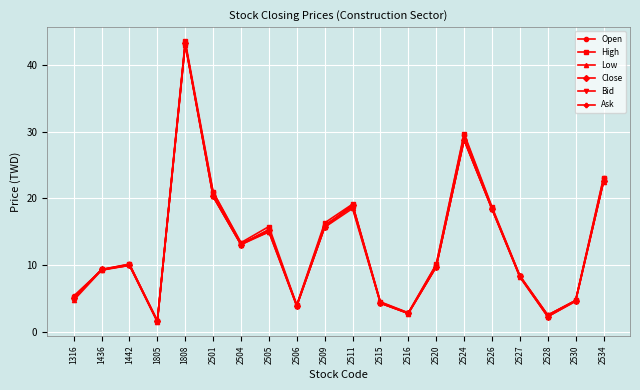

Is the value of High at 2530 greater than the value of Bid at 1808?

No